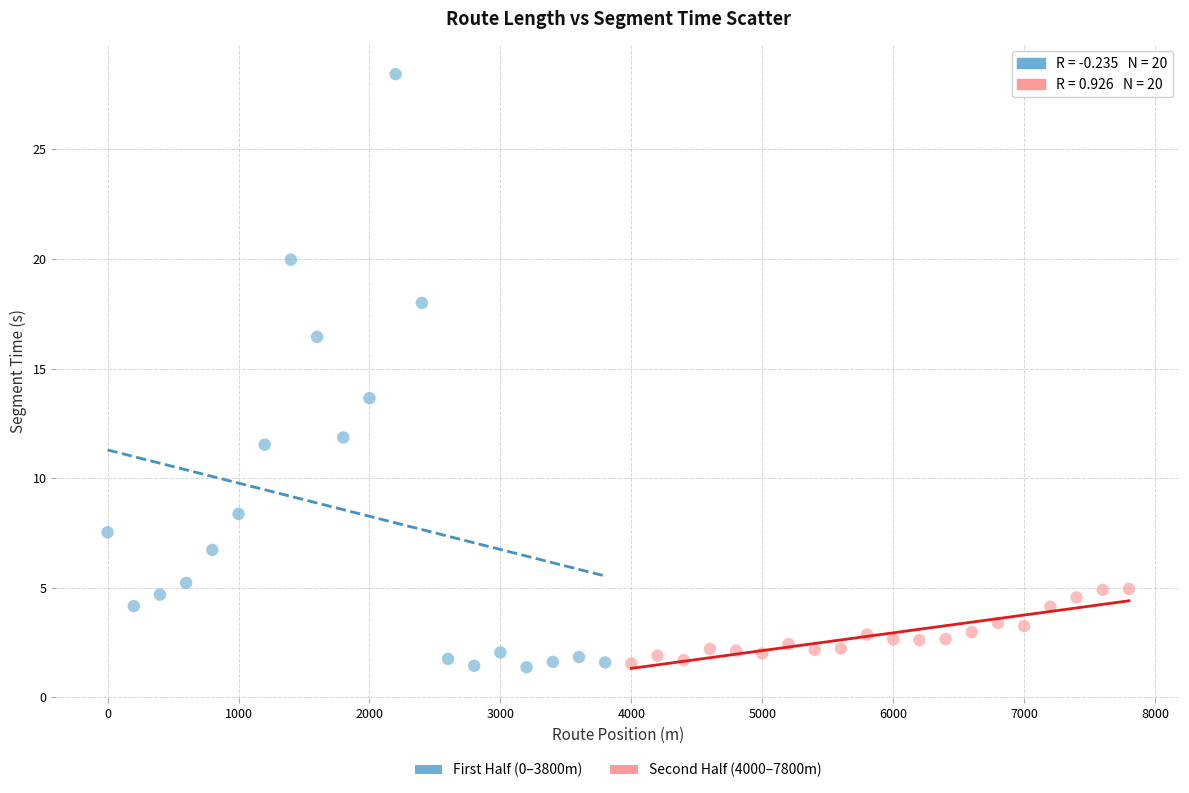

Which series has the widest spread of Y values?

First Half (0–3800m)